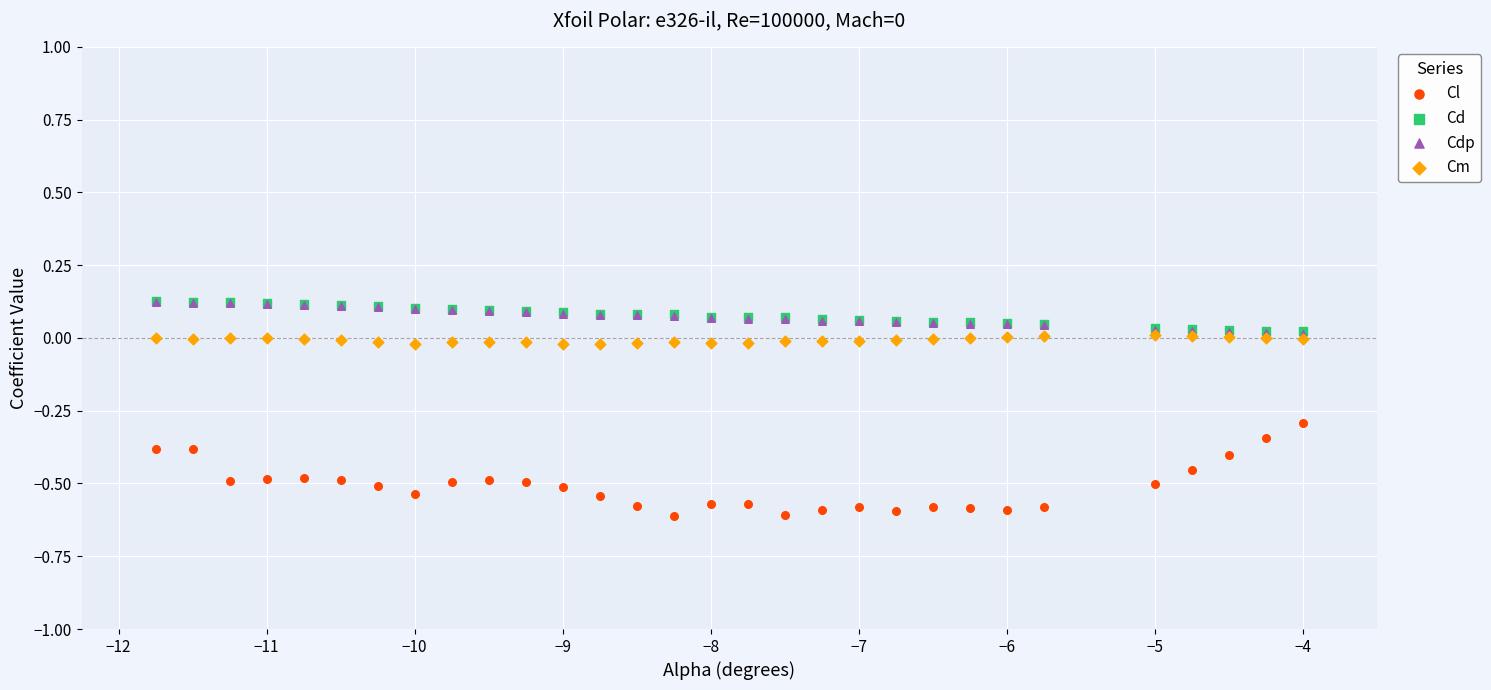

What are all the series names shown in the legend?

Cl, Cd, Cdp, Cm